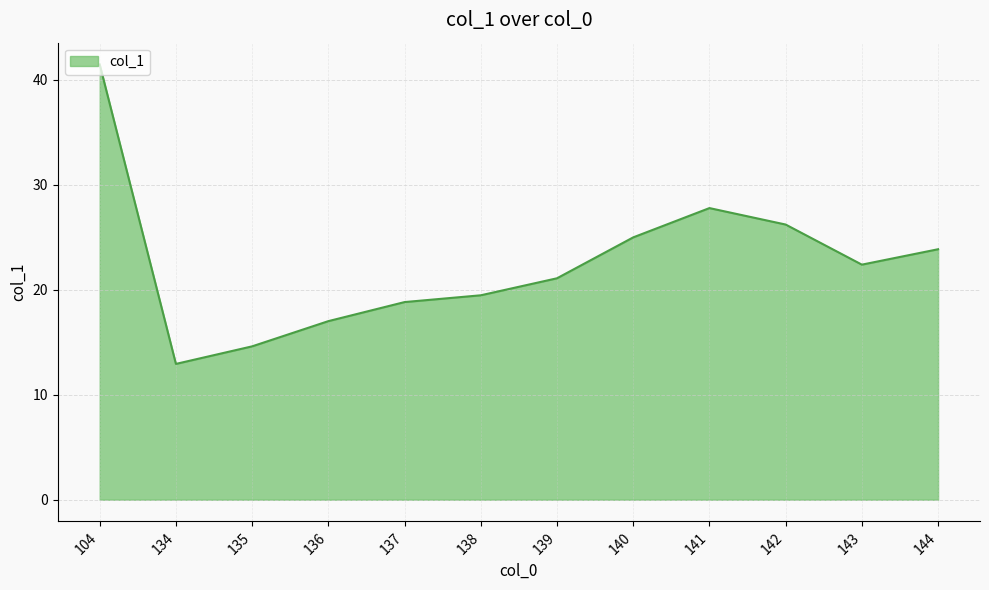

What is the difference between the maximum and second lowest values?

26.9